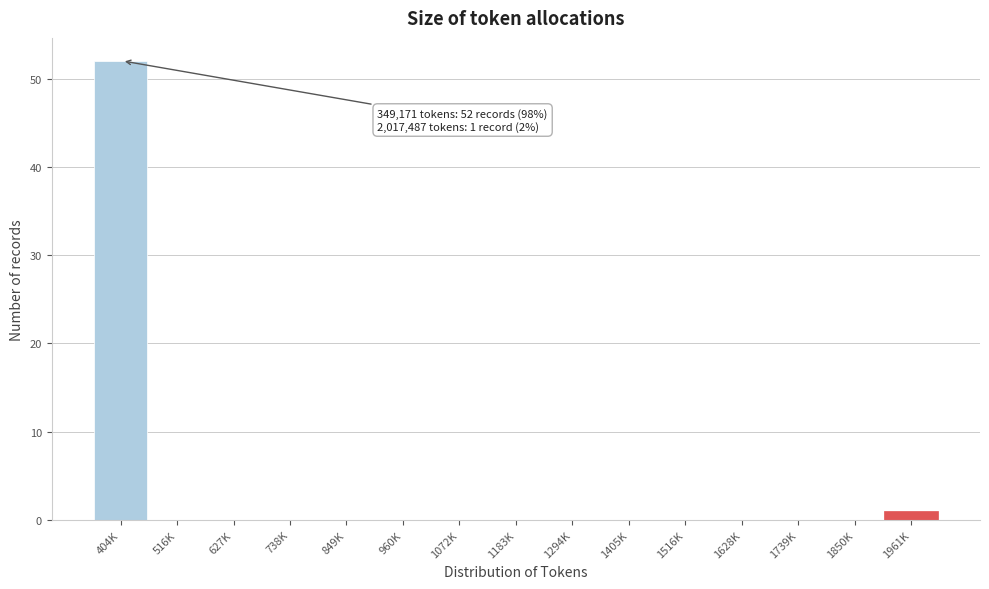

Reading left to right, transcribe all the data shown in this chart.

404K=52	516K=0	627K=0	738K=0	849K=0	960K=0	1072K=0	1183K=0	1294K=0	1405K=0	1516K=0	1628K=0	1739K=0	1850K=0	1961K=1